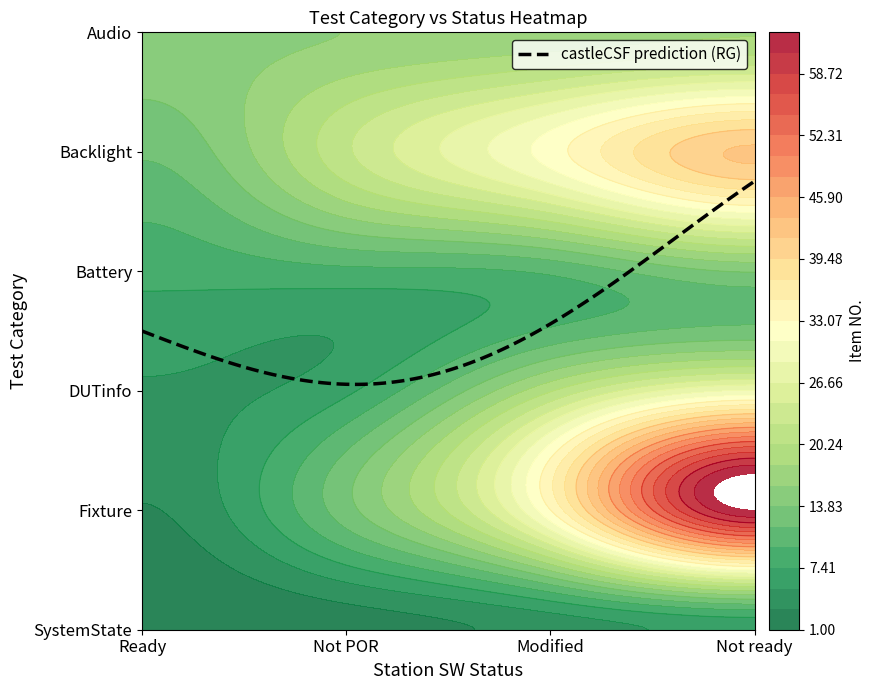

The Backlight series shows 17 at Modified. True or false?

False